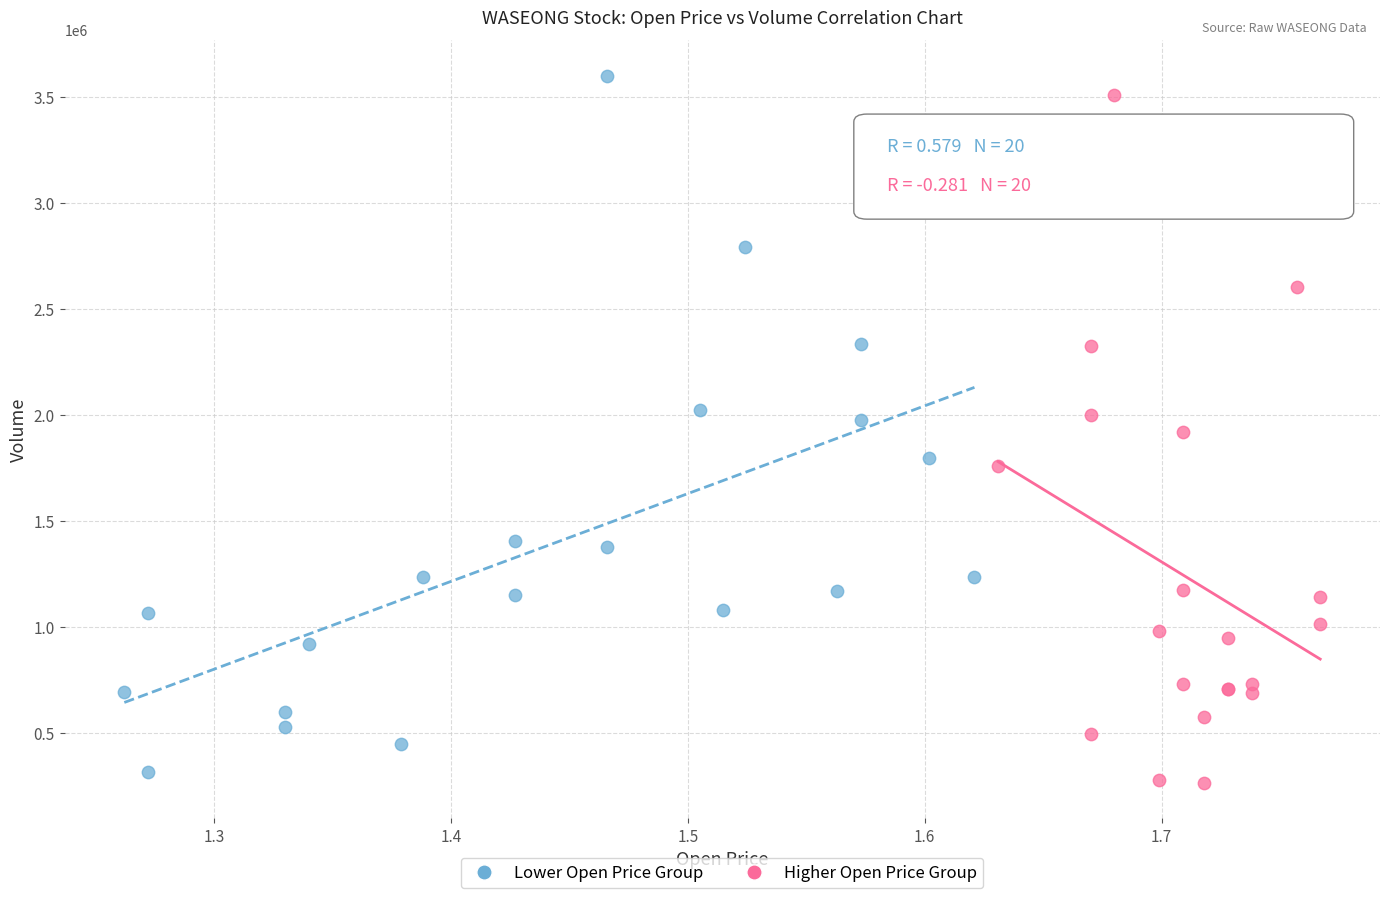

Which series contains the lowest Y value?

Higher Open Price Group